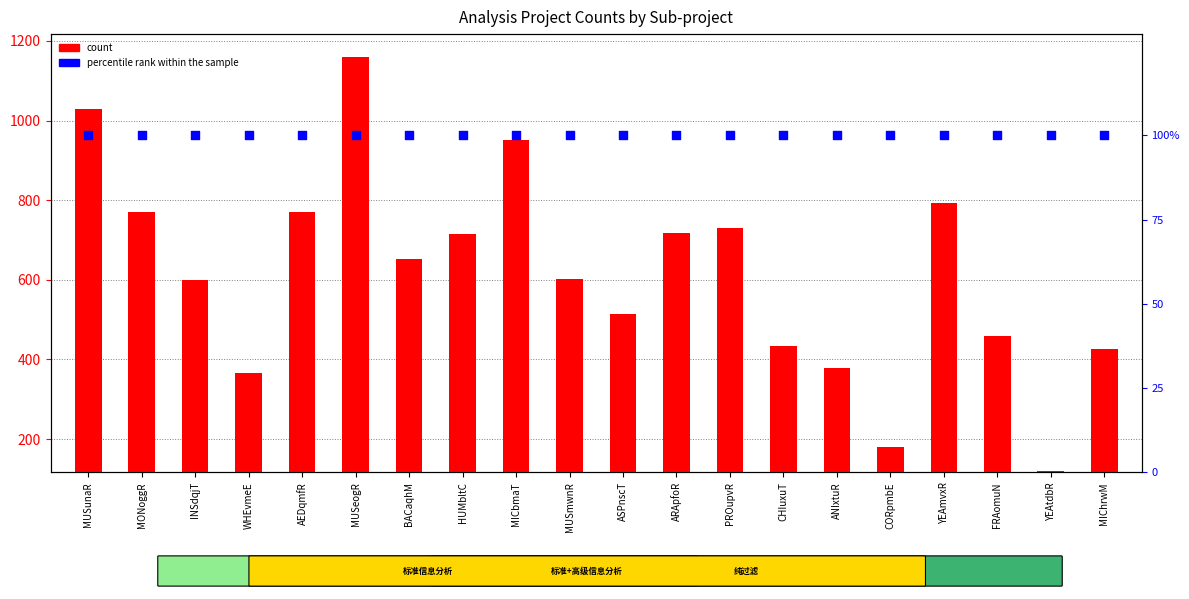

Which series has the largest Y range (max minus min)?

count